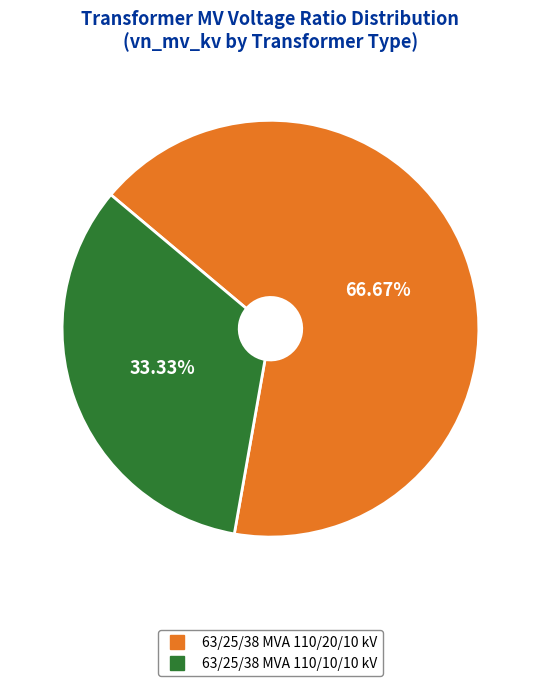

How many slices are in this pie chart?

2